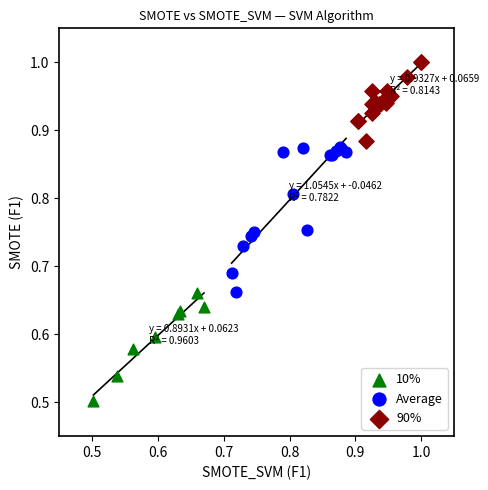

Which series has the widest spread of Y values?

Average